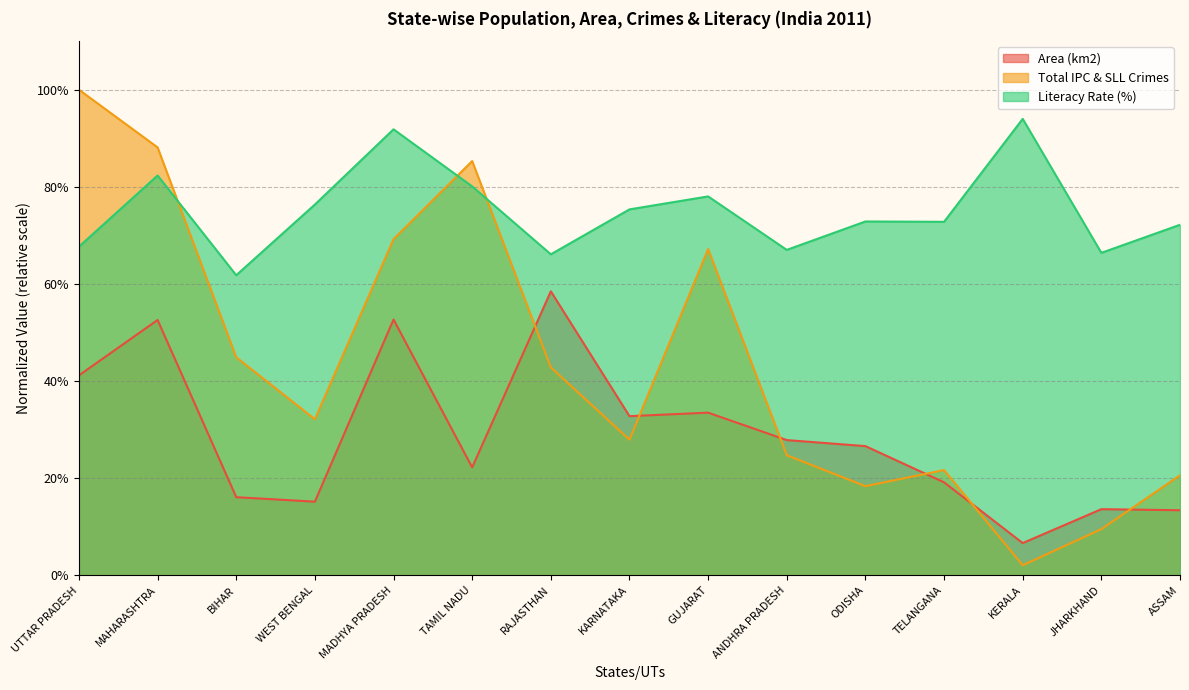

How many interior local peaks does the Literacy Rate (%) series have?

5